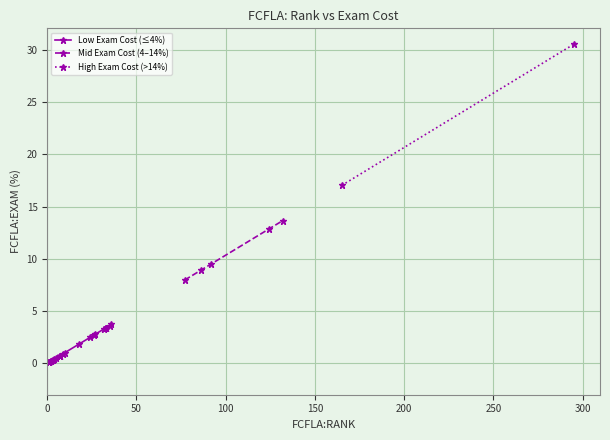

What is the maximum value for Mid Exam Cost (4–14%)?

13.7